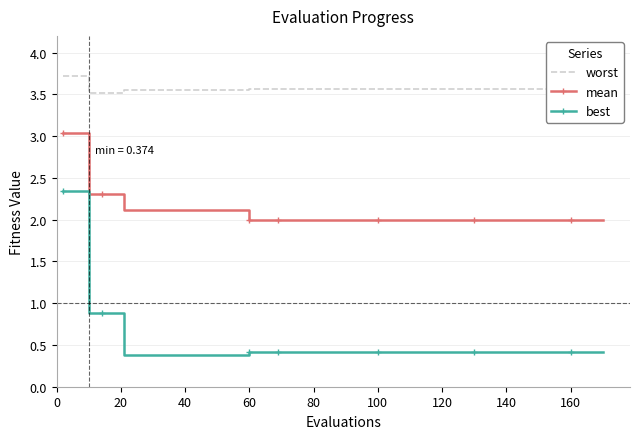

List the series in order of their peak value, highest first.

worst, mean, best